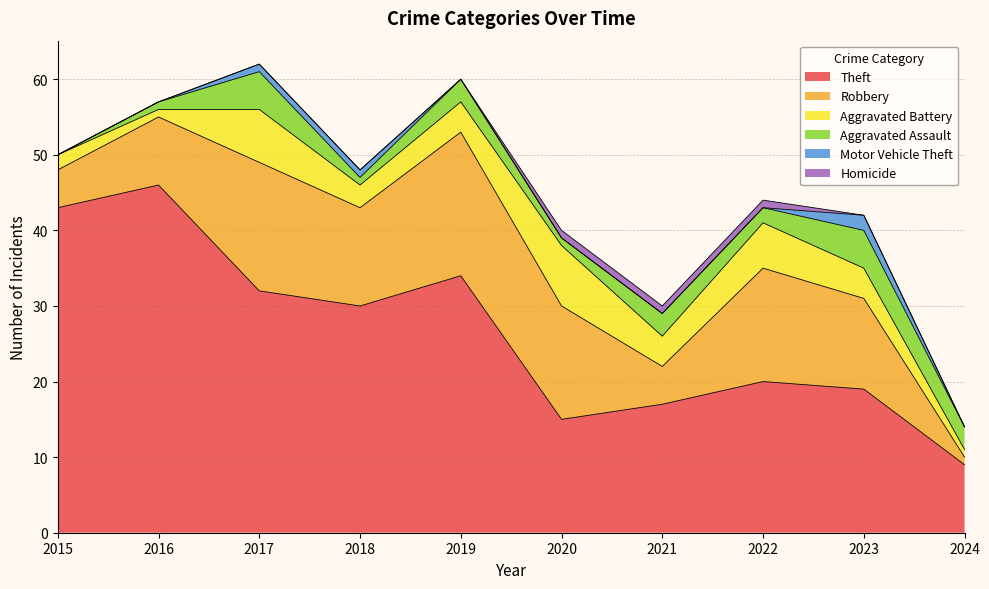

What is the value of the Aggravated Battery point at the 9th from the left?

4